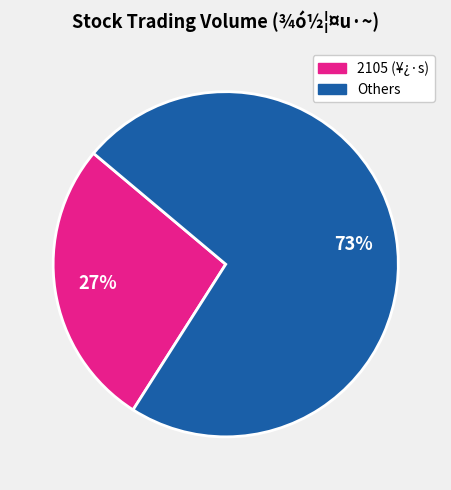

To the nearest percent, what is the difference between the largest and smallest slice percentages?

46%